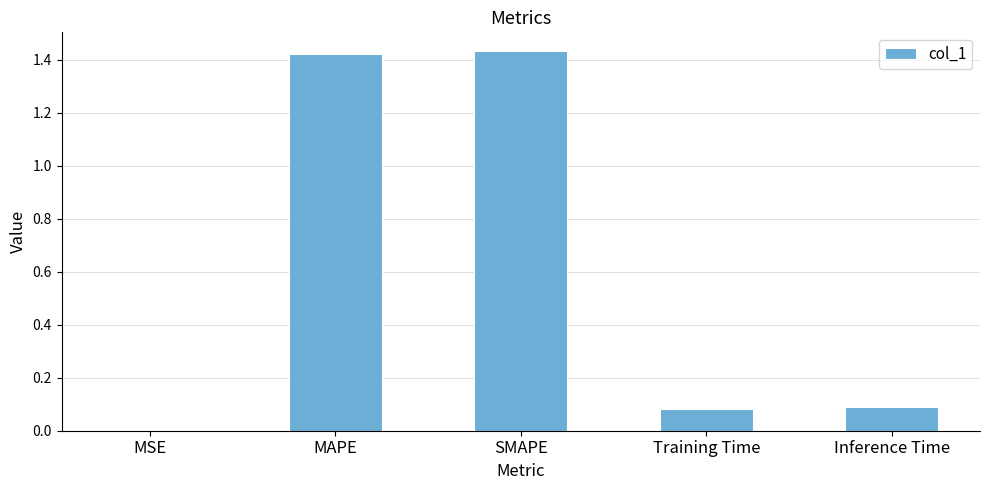

Which has a higher value, MAPE or MSE?

MAPE